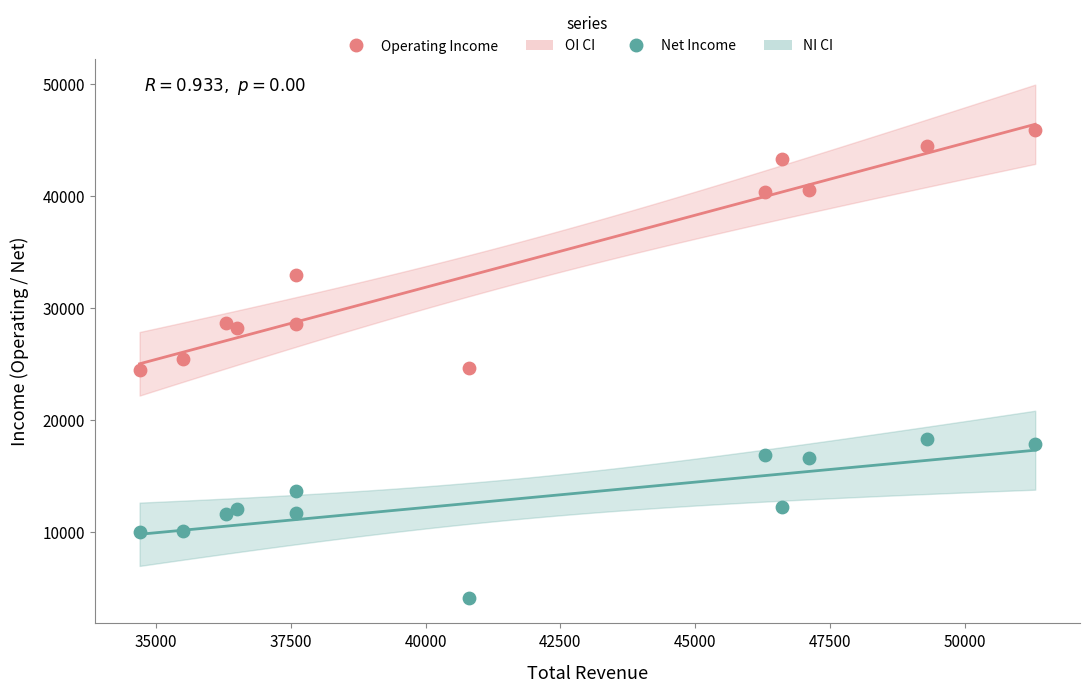

Which series reaches the minimum Y coordinate?

Net Income